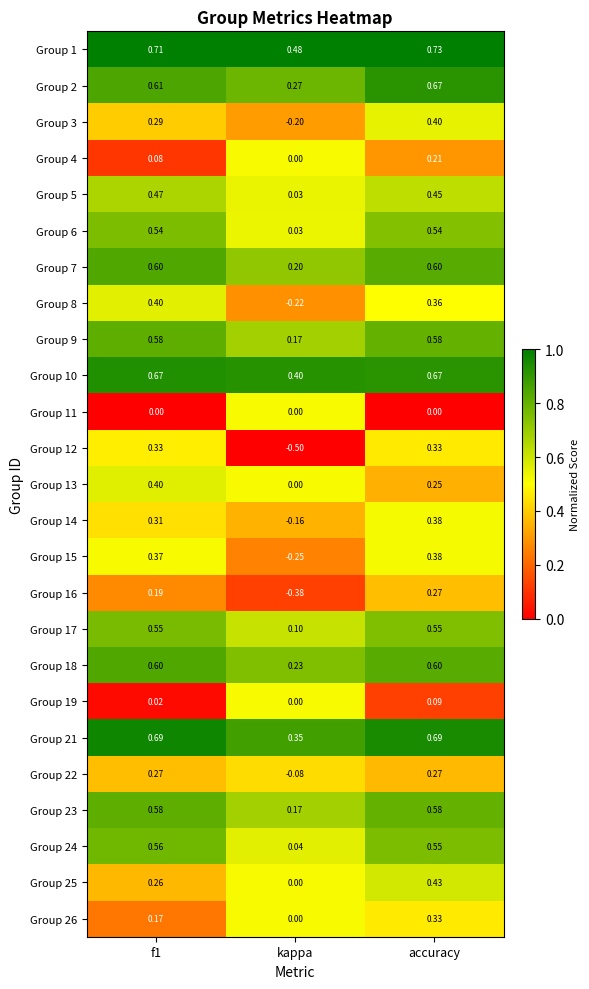

Where is Group 22 nearest to the value 0?

kappa